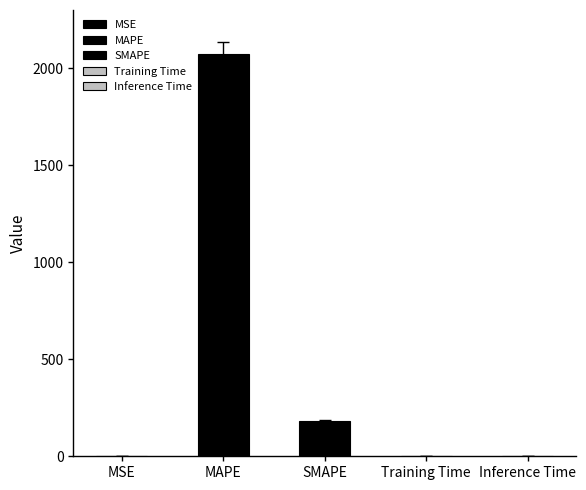

Reading right to left, what are all the values shown in this chart?

0.0	0.0	182.4	2075.3	0.2